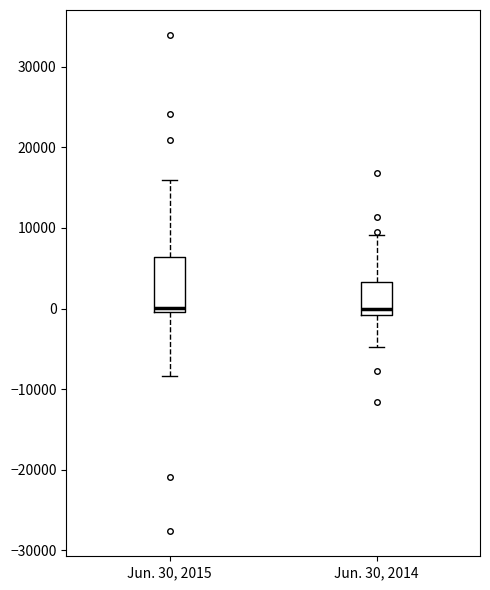

Reading left to right, transcribe this box plot: for each box, give where its median line is, the range the box spans, and where its two whiskers end, as read against the y-axis. The values are not printed on the chart, so give them approximately, as read against the axis.

Jun. 30, 2015: median 0 (just above the box's lower edge), box 0 to 6000, whiskers -8000 to 16000
Jun. 30, 2014: median 0, box -1000 to 3000, whiskers -5000 to 9000